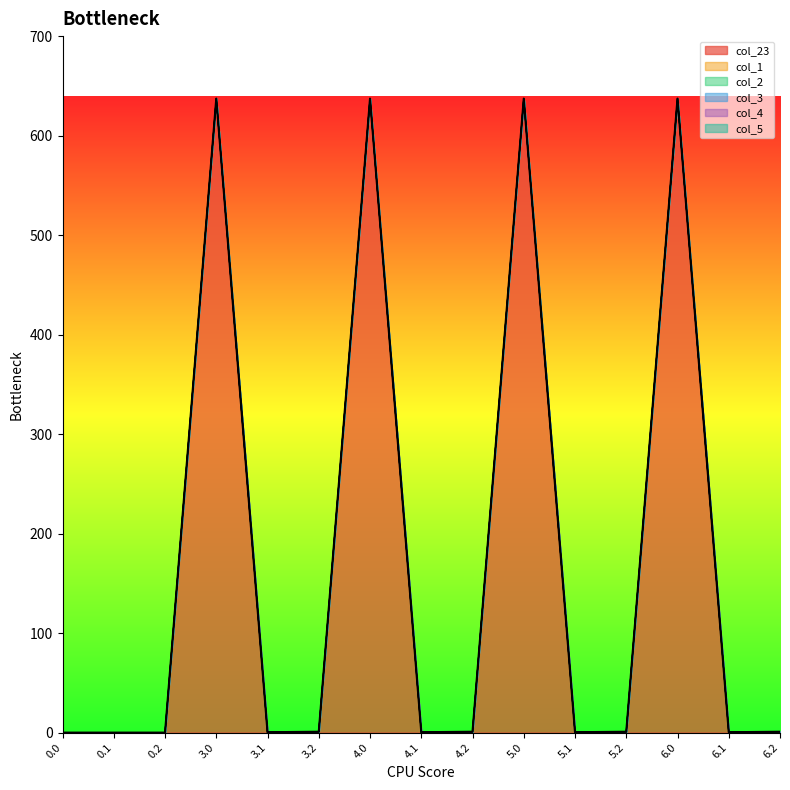

Is it true that col_3 equals 0.0 at 5.2?

True